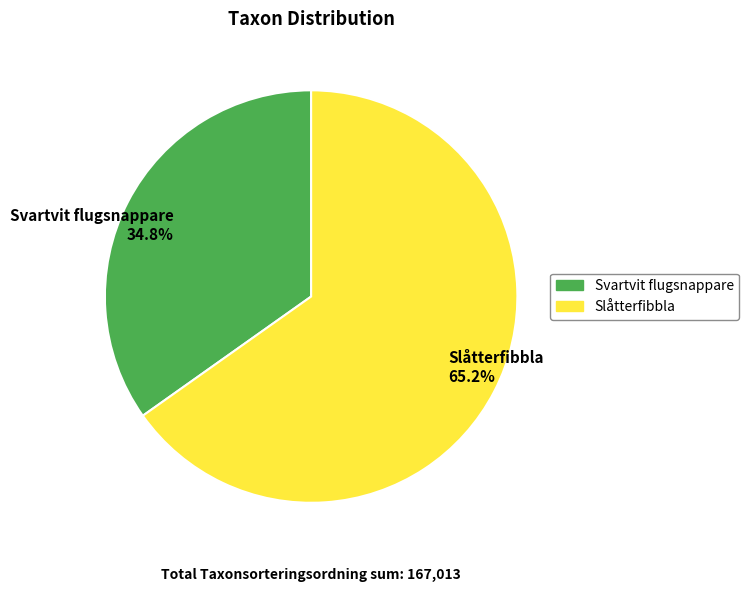

To the nearest percent, what is the difference between the largest and smallest slice percentages?

30%